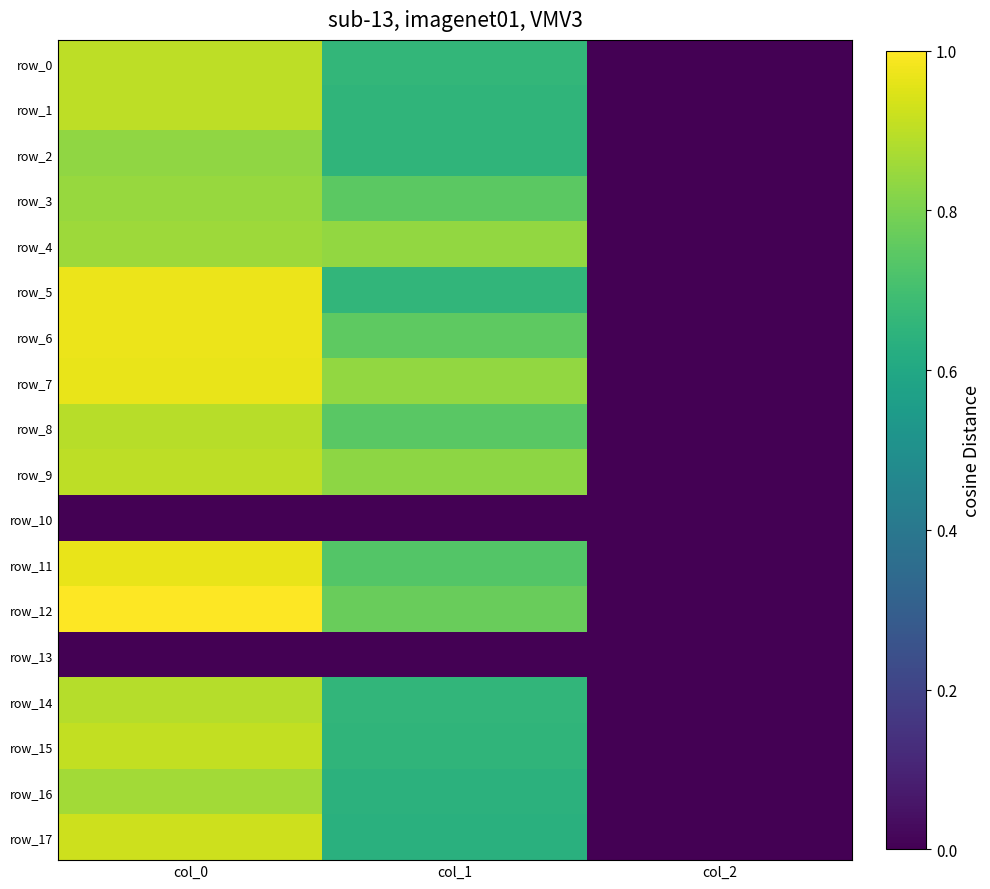

The row_7 series shows 1.0 at col_0. True or false?

True